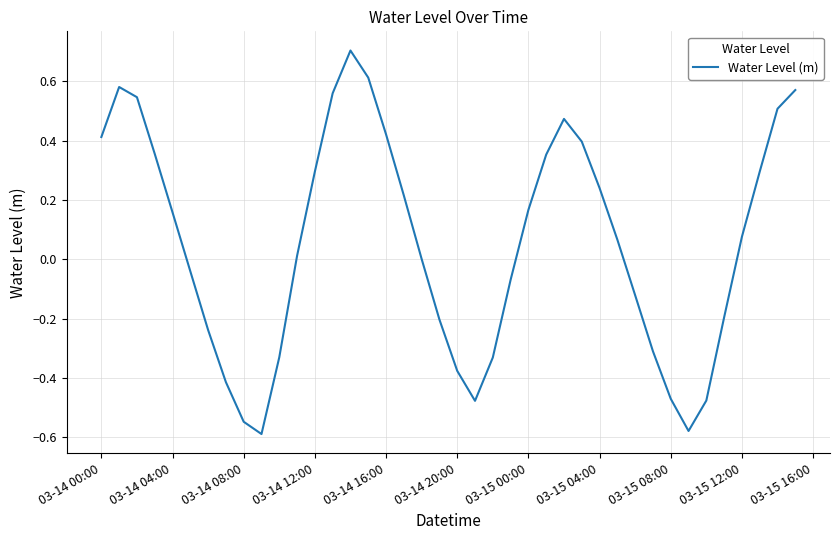

The chart shows a value of 0.3 at 03-15 00:00. True or false?

False